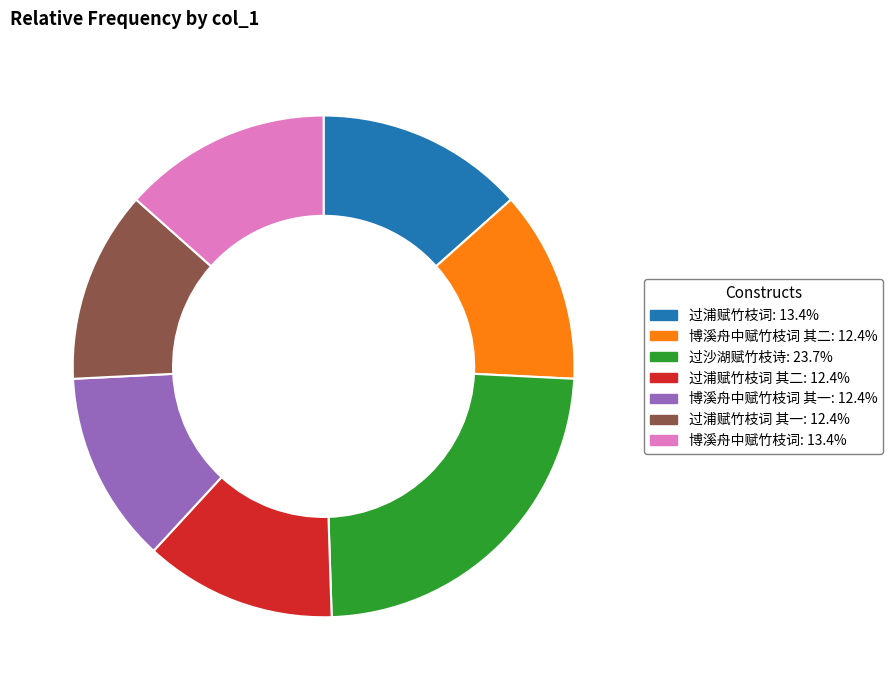

Does any single category account for the majority?

No